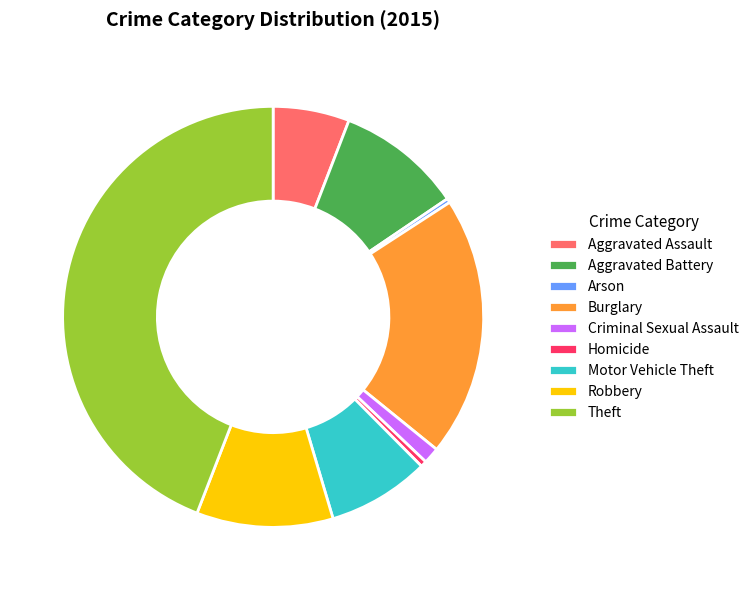

Is there any slice that represents more than half of the pie?

No